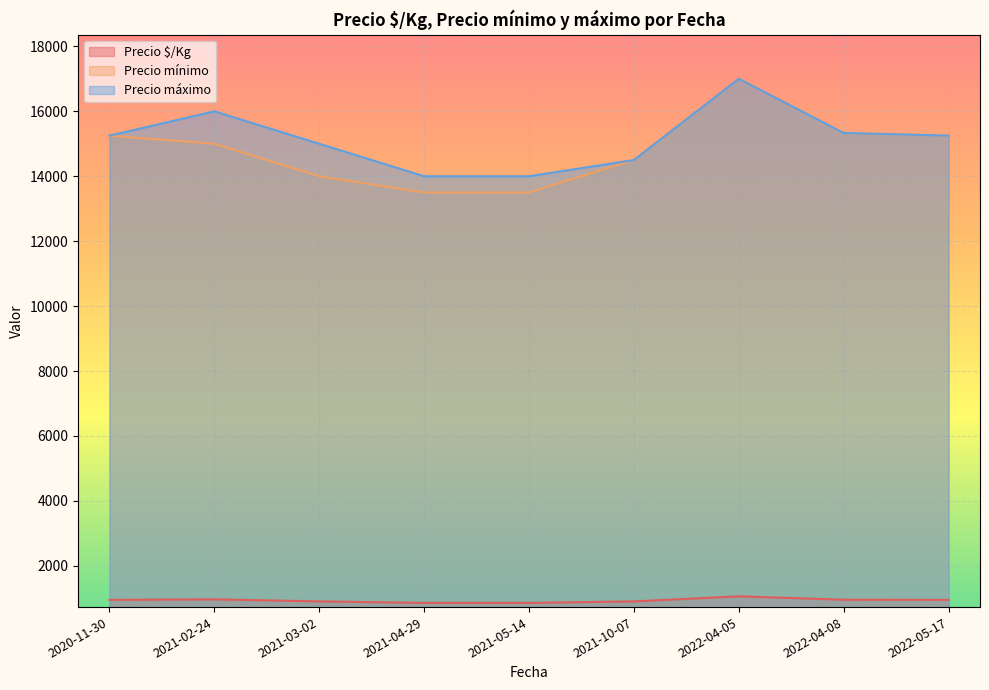

What is the highest value of the Precio mínimo series?

17000.0